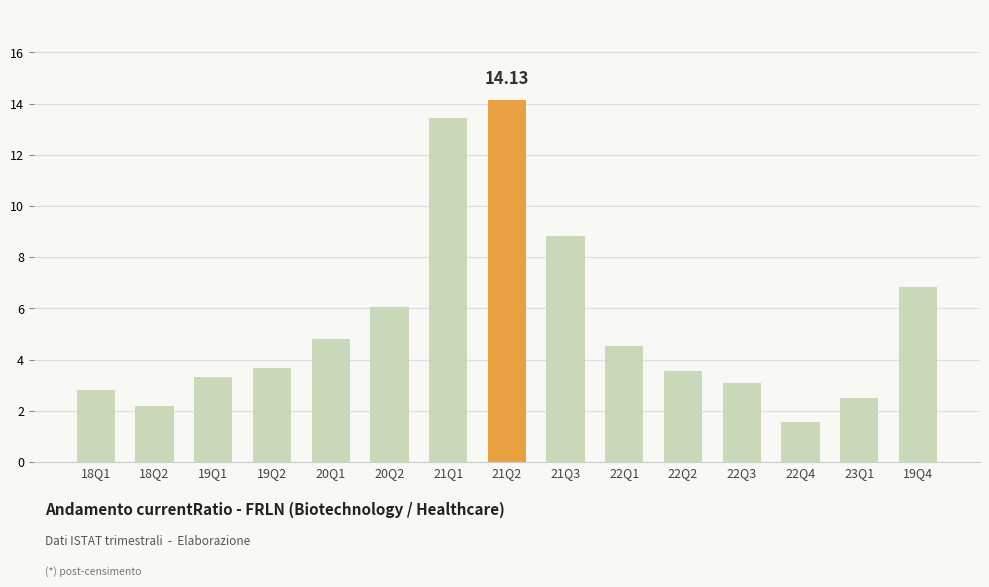

Which category has the lowest value across all series?

22Q4